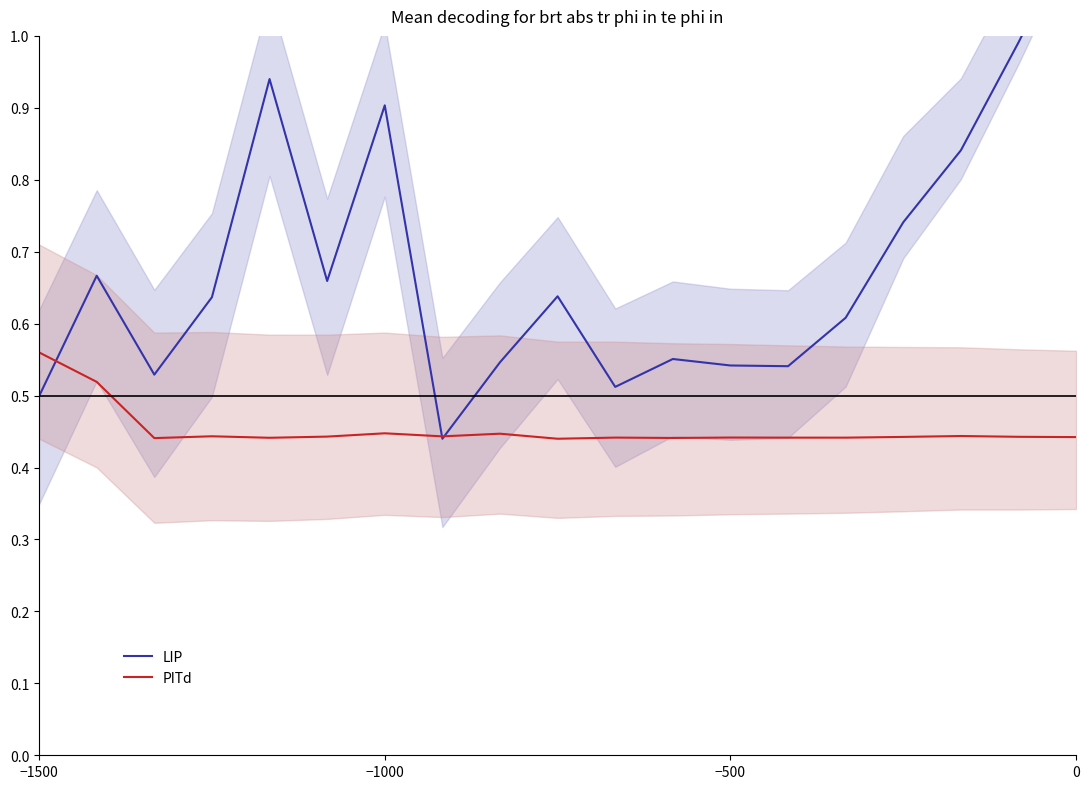

At which category is the sum across all series the highest?

18